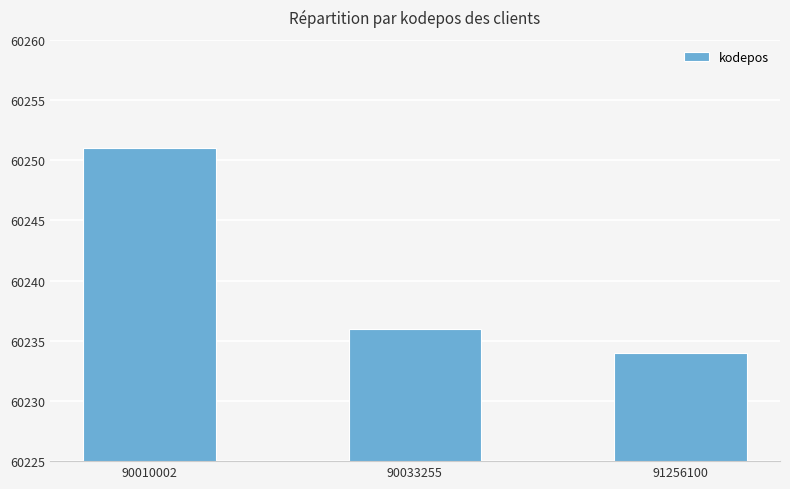

At which label is the value closest to 60242?

90033255